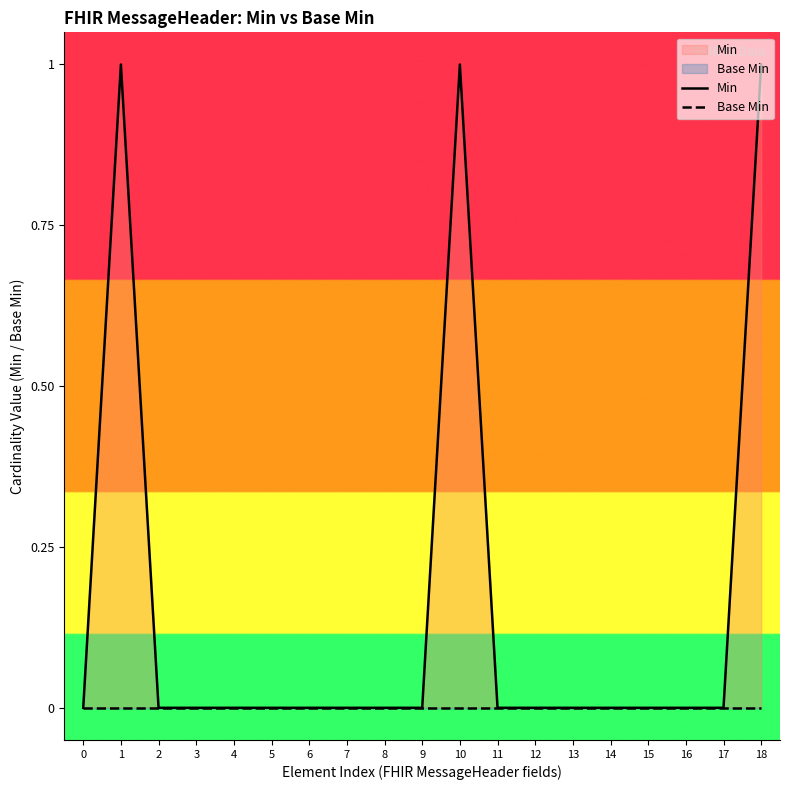

True or false: Min has more than 1 points higher than both neighbors.

True